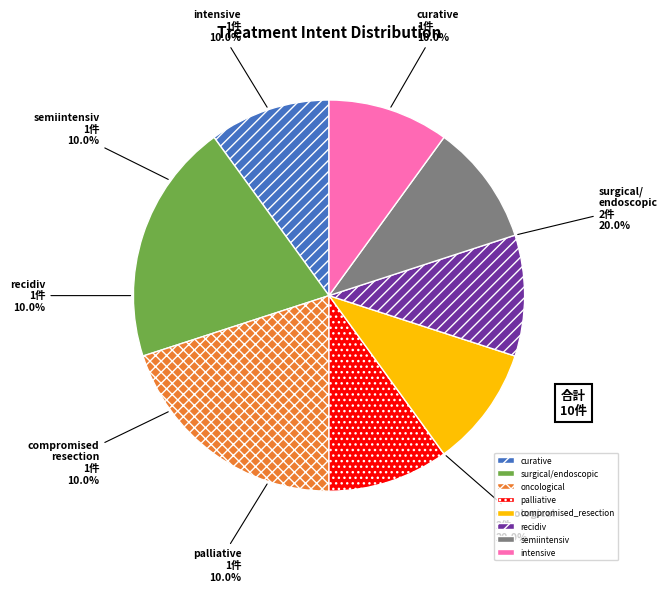

How much of the chart is everything except intensive?

90.0%